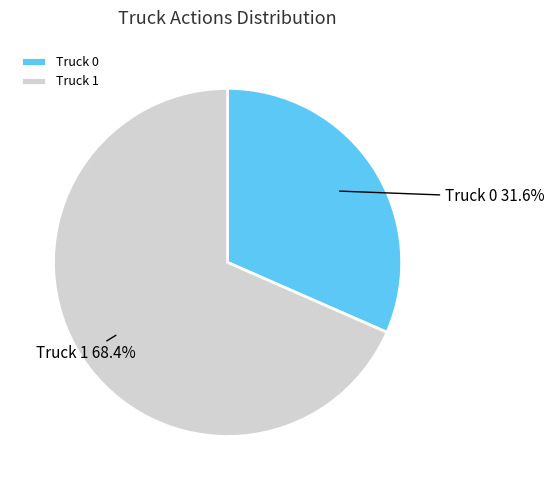

Which slice is the largest?

Truck 1